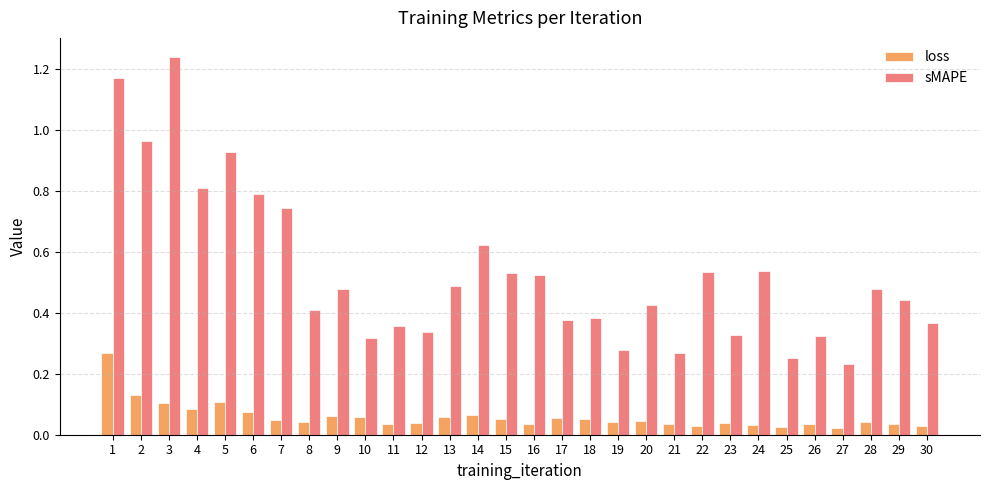

List the series in order of their peak value, lowest first.

loss, sMAPE